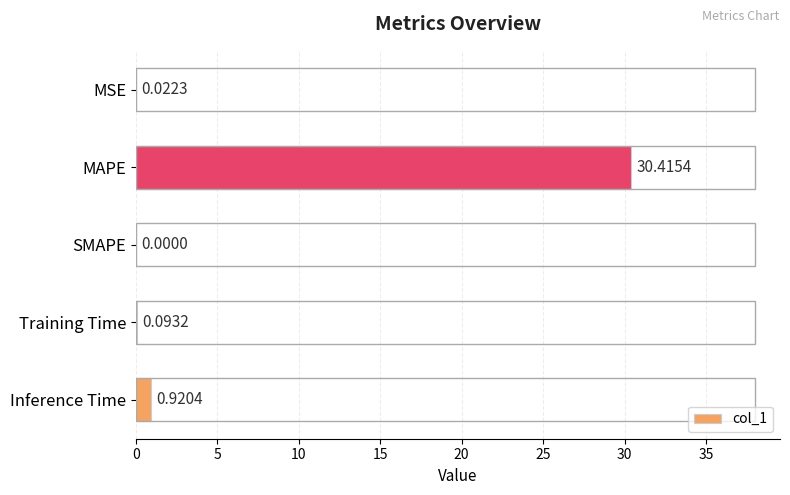

Which has a higher value, Training Time or SMAPE?

Training Time